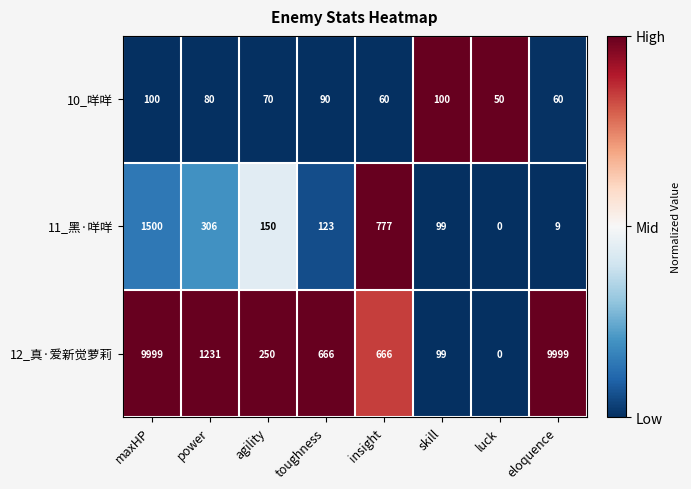

What is the total value across all series at toughness?

879